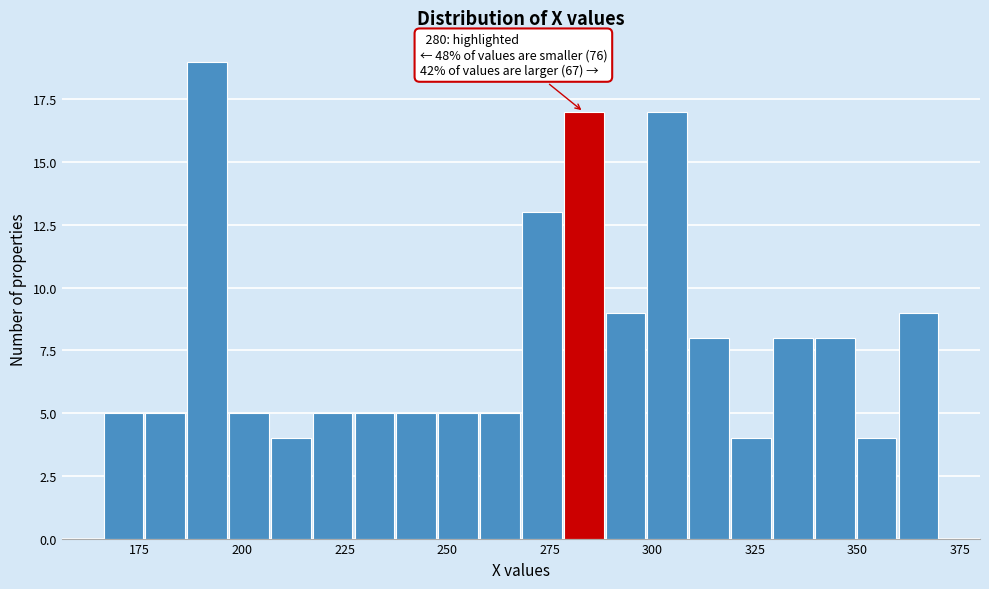

Around what value on the x-axis is the tallest bar? Give the approximate position of its centre, as read against the axis.

190